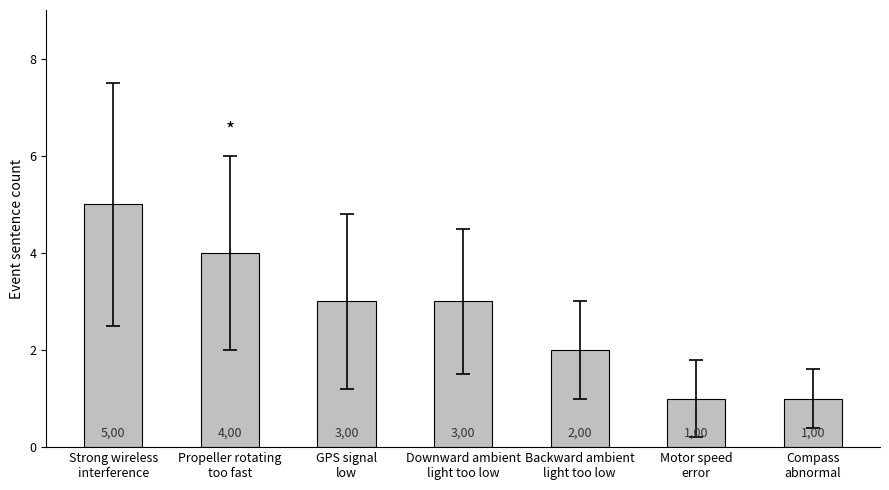

What is the difference between the maximum and minimum values?

4